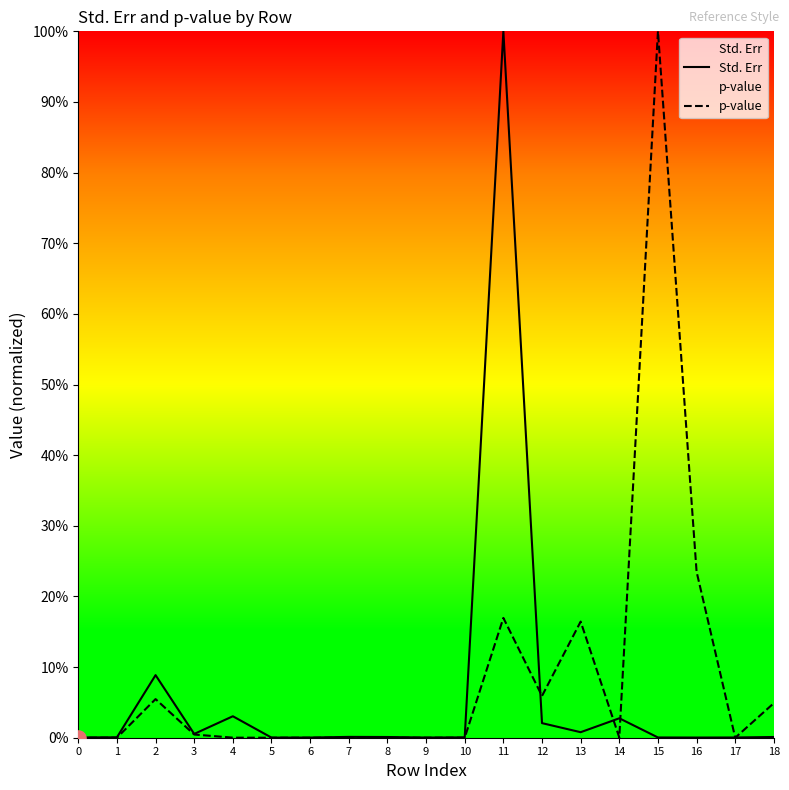

At how many categories does at least one series exceed 0?

19